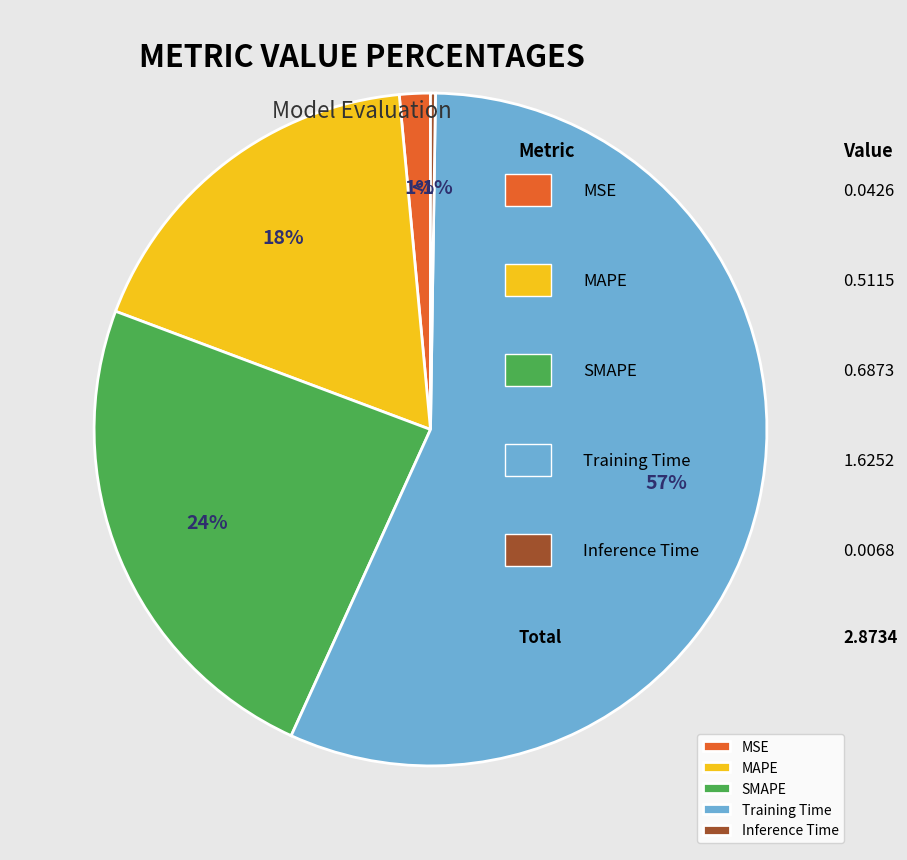

How many slices are in this pie chart?

5